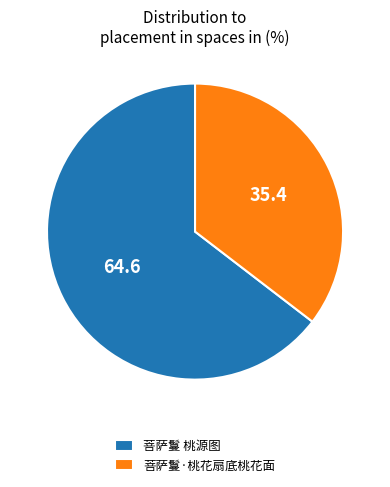

Which category accounts for the majority?

菩萨鬘 桃源图